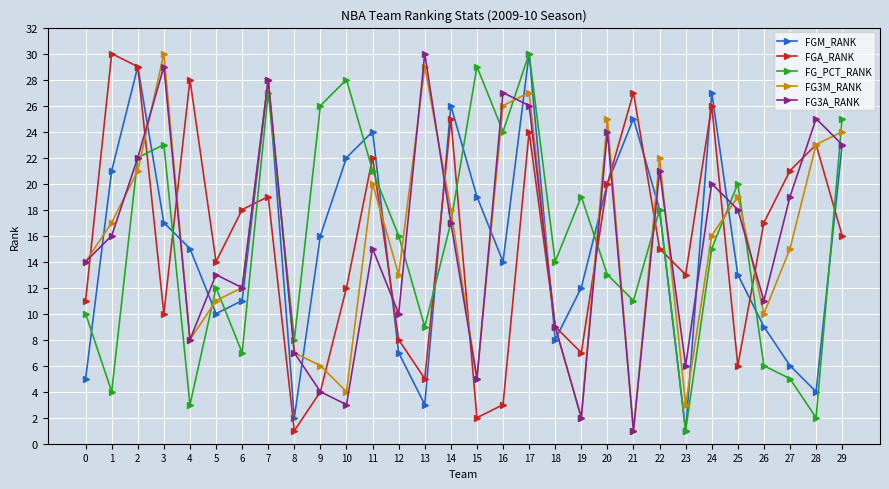

The FG3M_RANK series shows 13 at 12. True or false?

True